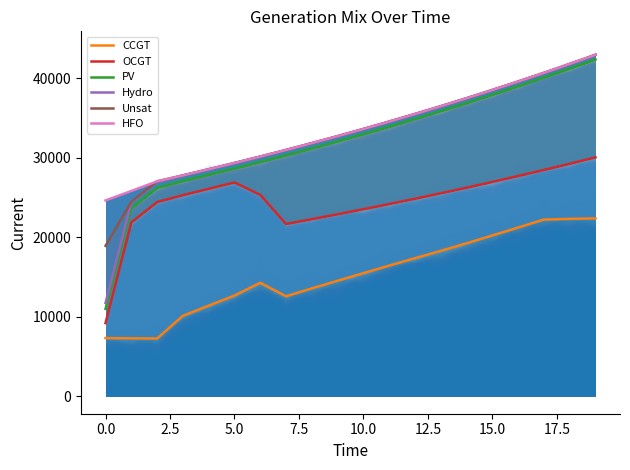

What is the smallest value displayed?

7274